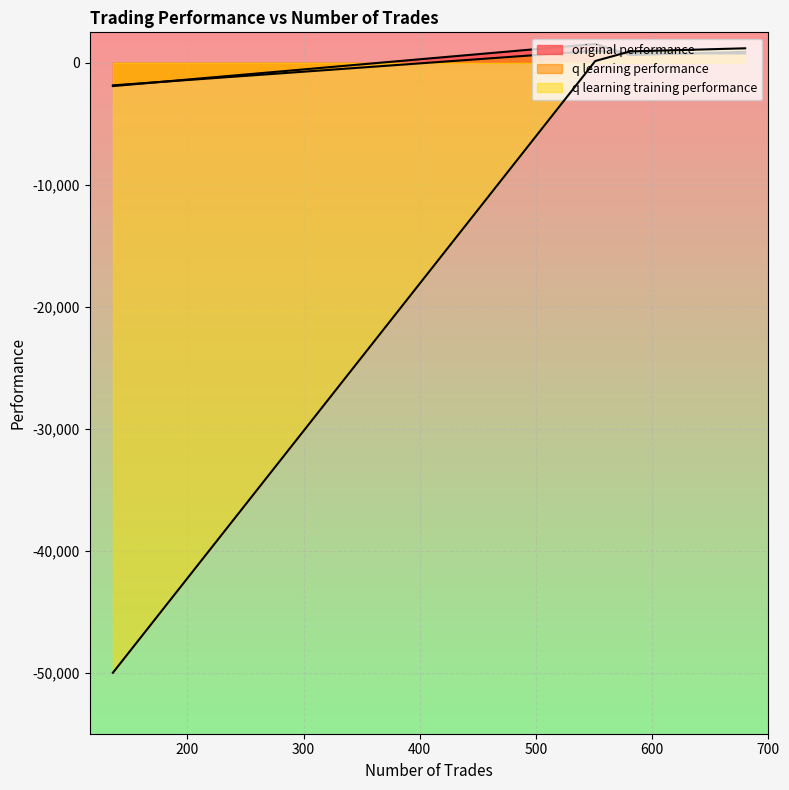

Rank the categories by original performance value from highest to lowest.

551, 680, 581, 136